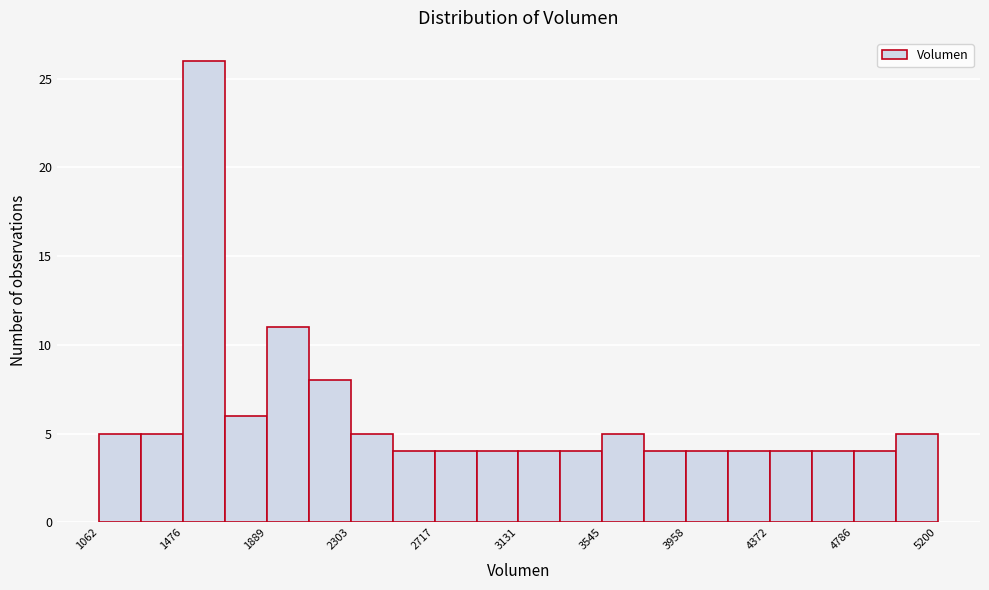

How tall is the bar that spans 1500 to 1700 on the x-axis? Neither the bar edges nor the heights are printed on the chart, so give them approximately, as read against the axes.

26